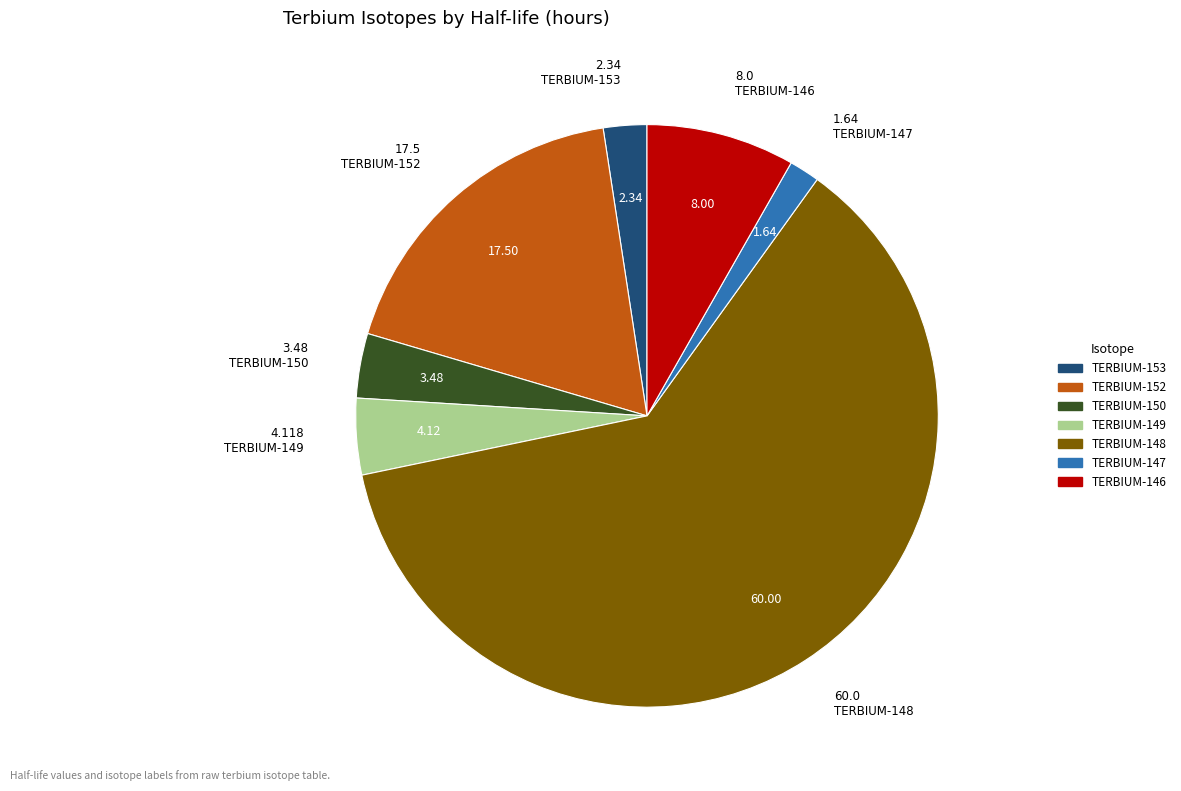

Count the number of slices in the pie.

7